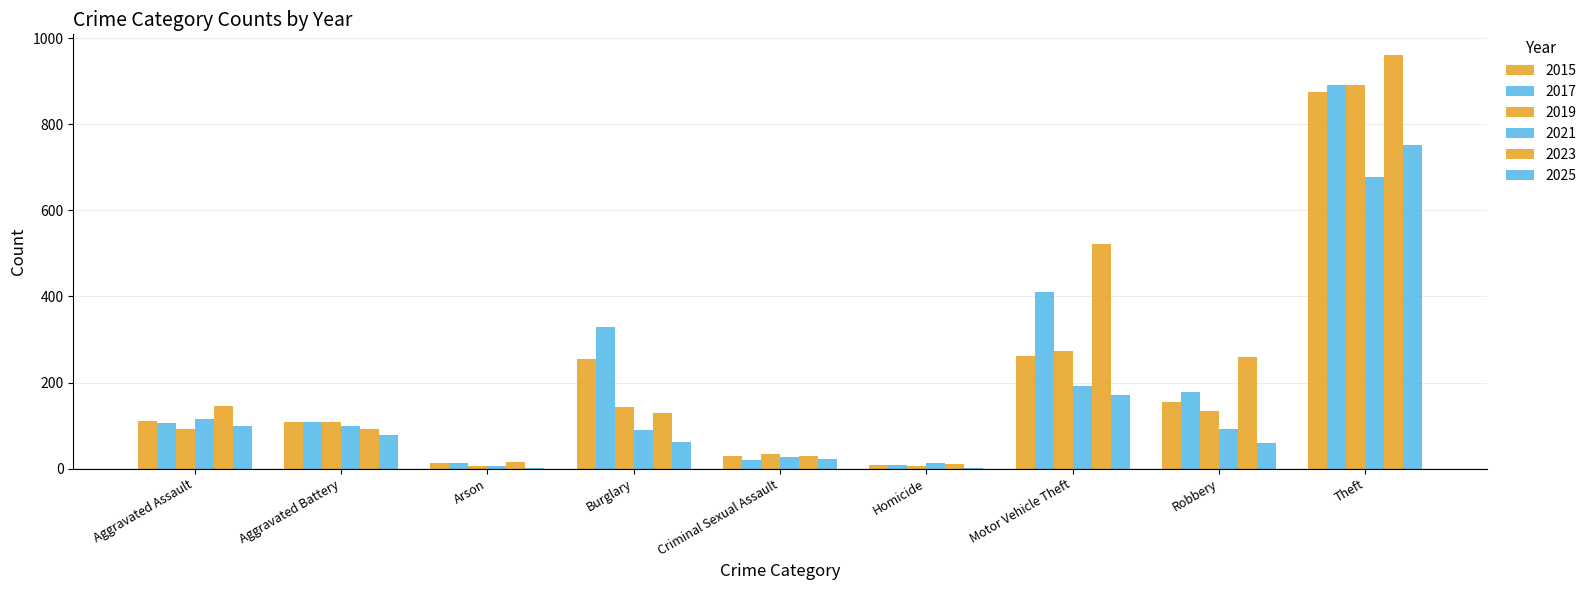

What is the sum of all 2017 values?

2066